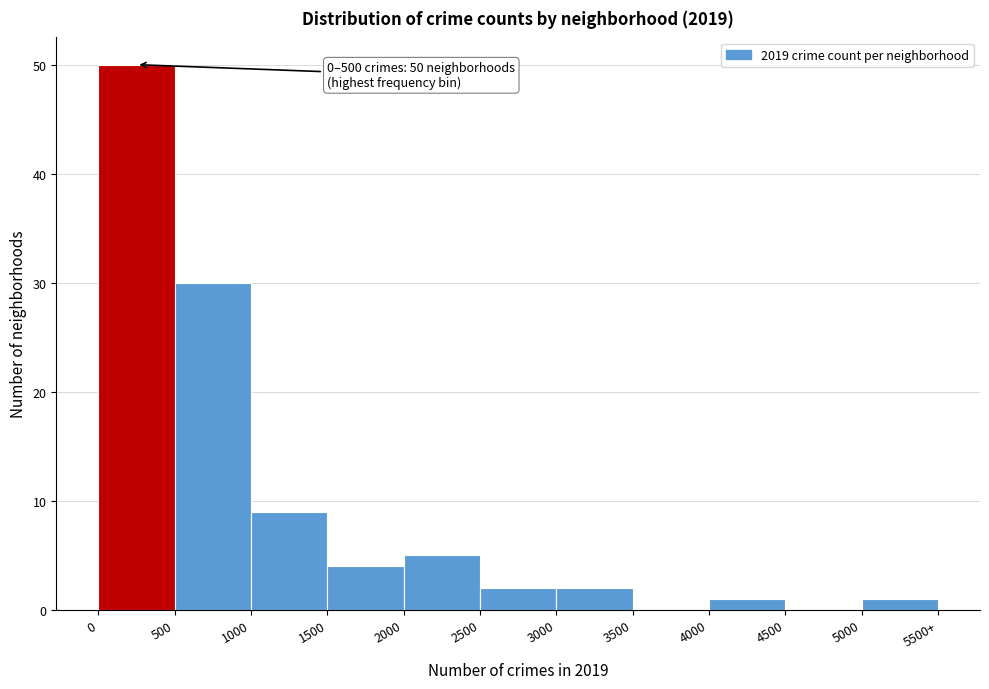

Reading left to right, transcribe all the data shown in this chart.

0=50	500=30	1000=9	1500=4	2000=5	2500=2	3000=2	3500=0	4000=1	4500=0	5000=1